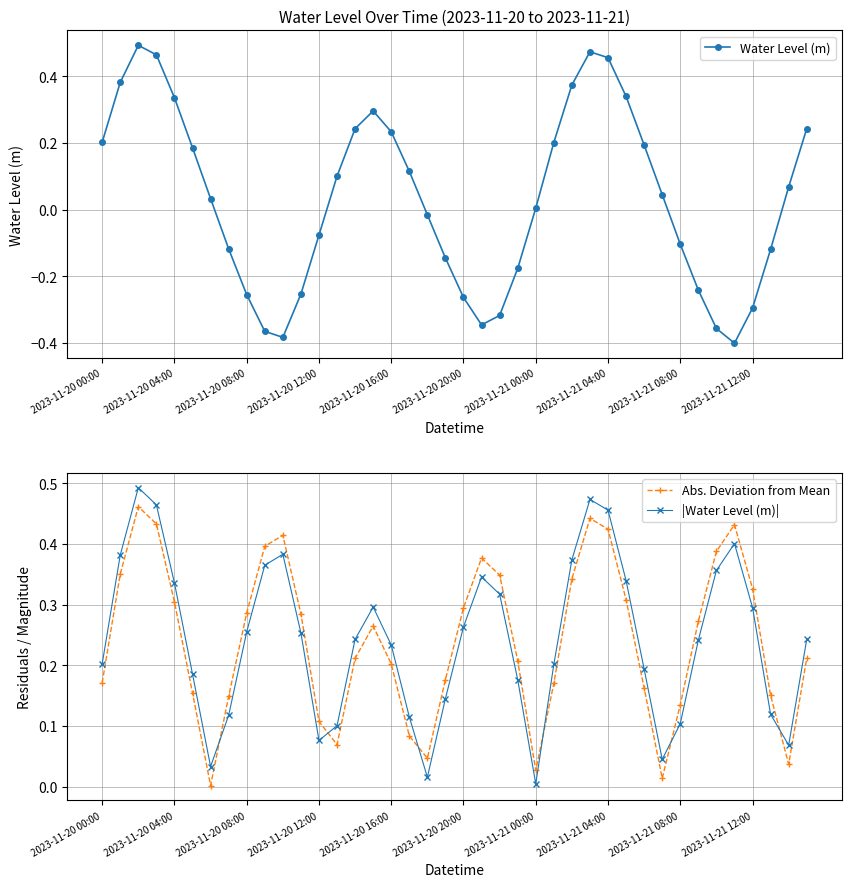

In Water Level (m), how many points are higher than both neighbors (excluding endpoints)?

3